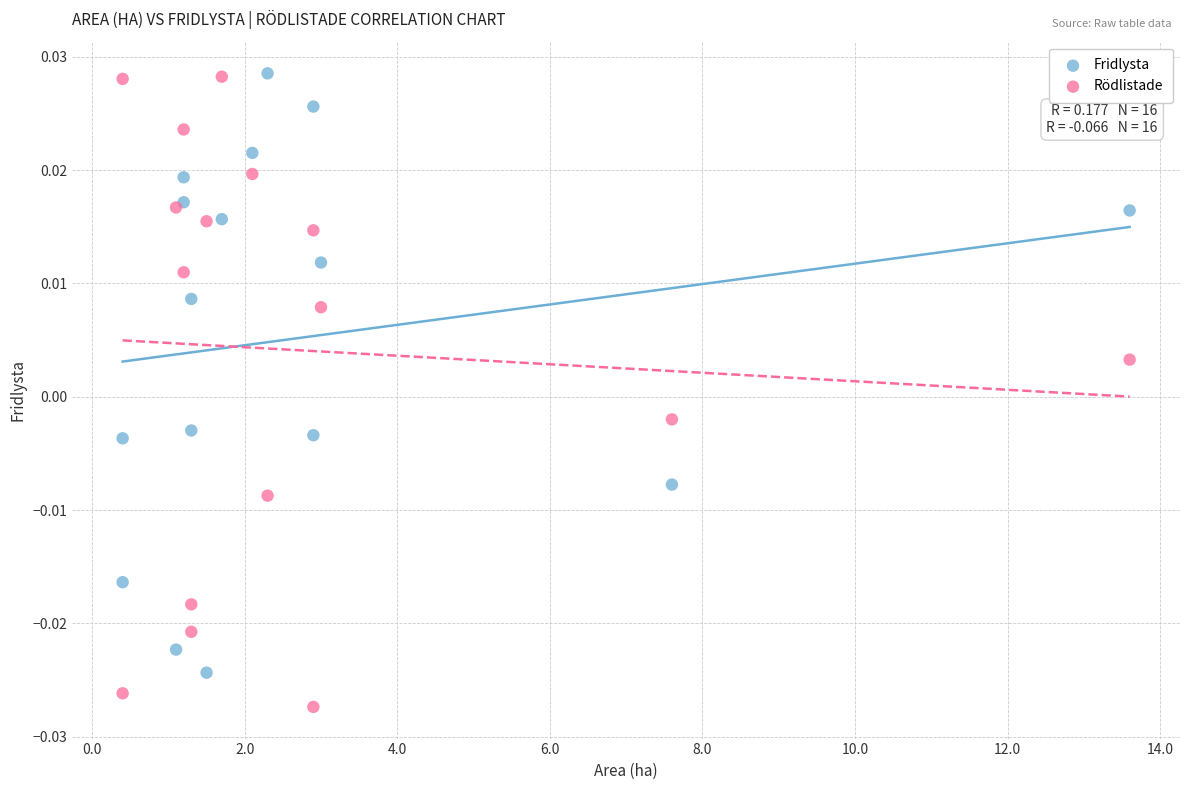

Which series reaches the minimum Y coordinate?

Rödlistade